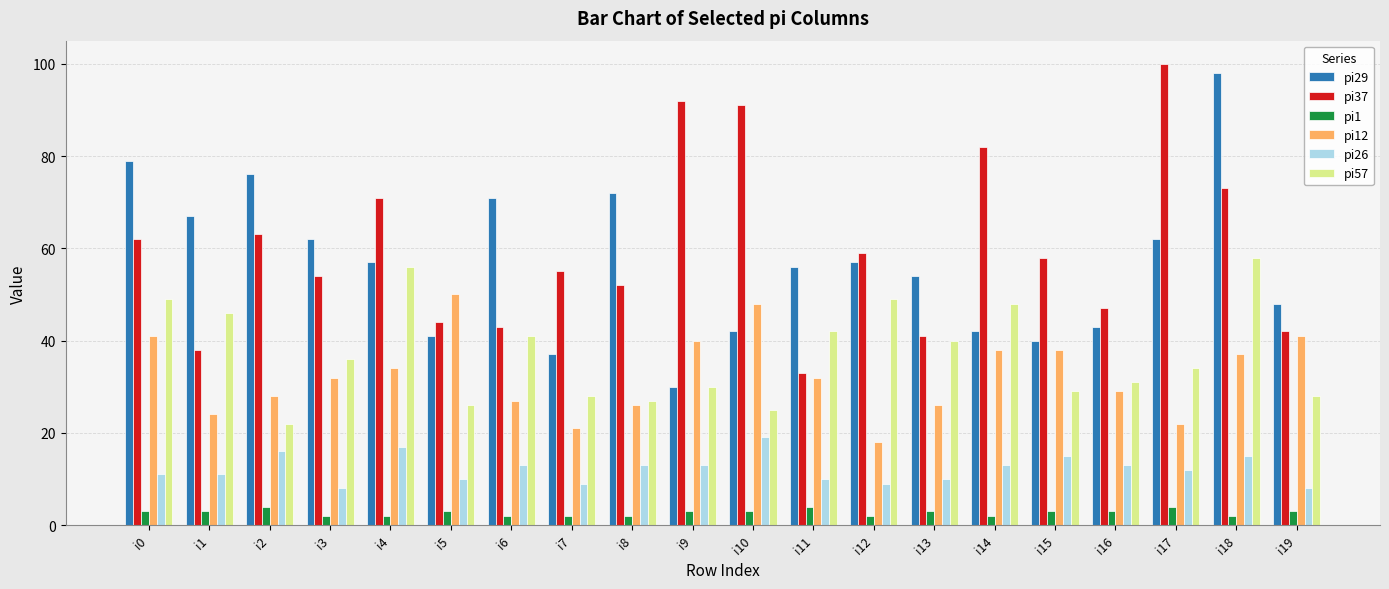

What is the value of the pi1 bar at the 19th from the left?

2